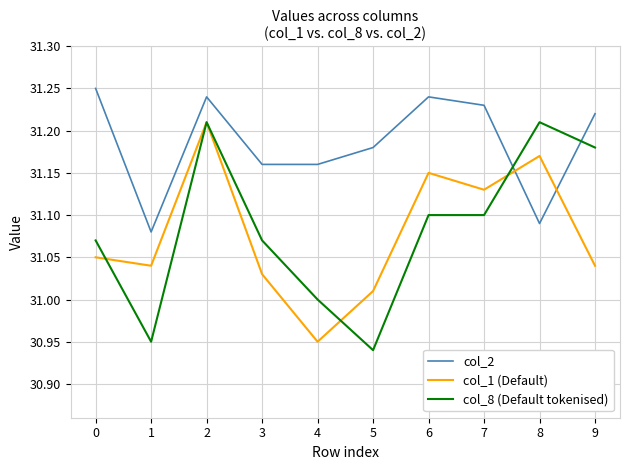

What is the sum of the col_1 (Default) values at 1 and 4?

62.0